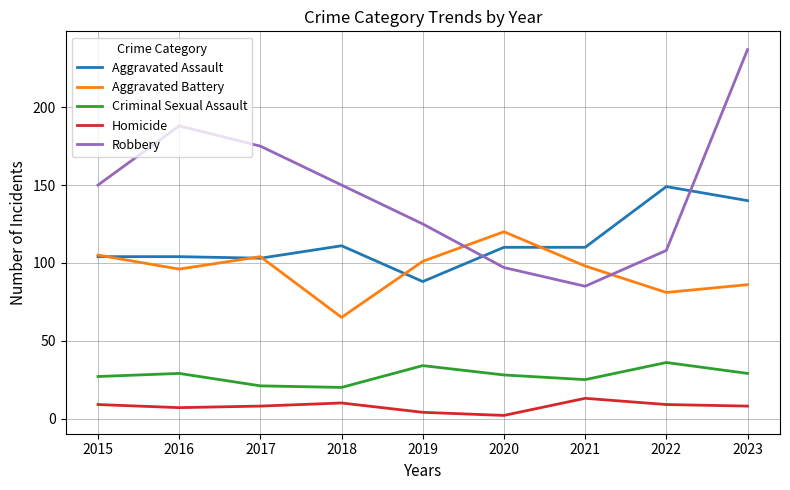

Read the Aggravated Battery value at 2022, to the nearest 5.

80